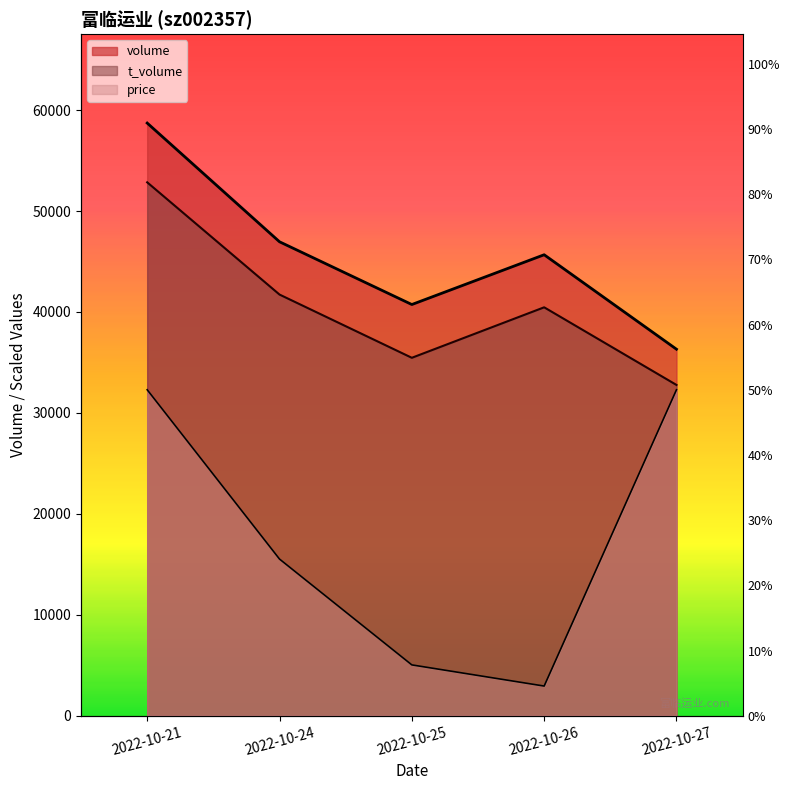

How many values in the t_volume series are below 40460?

2